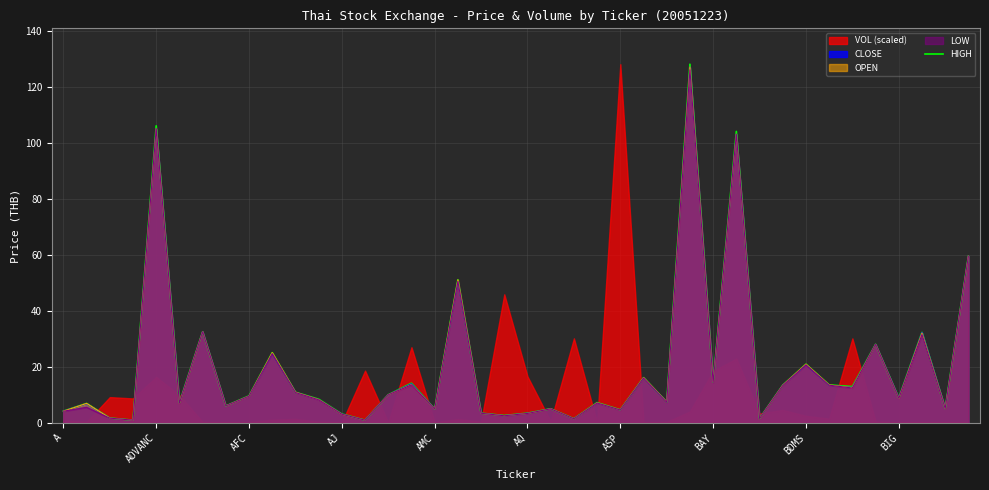

What is the difference between the values at 27 and 35?

100.0